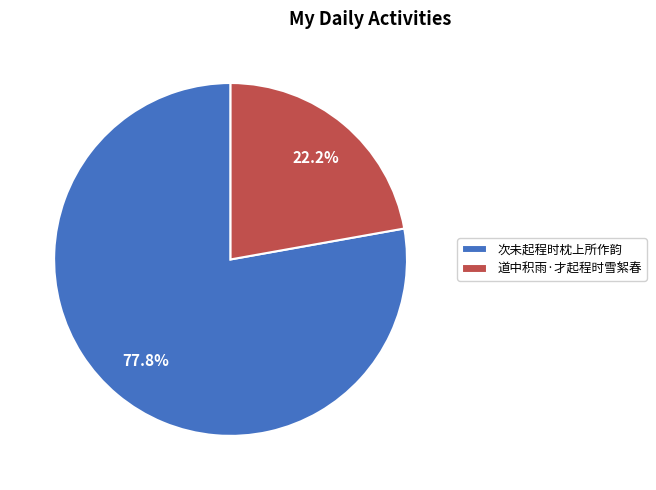

Do 次未起程时枕上所作韵 and 道中积雨·才起程时雪絮春 together represent more than half of the pie?

Yes